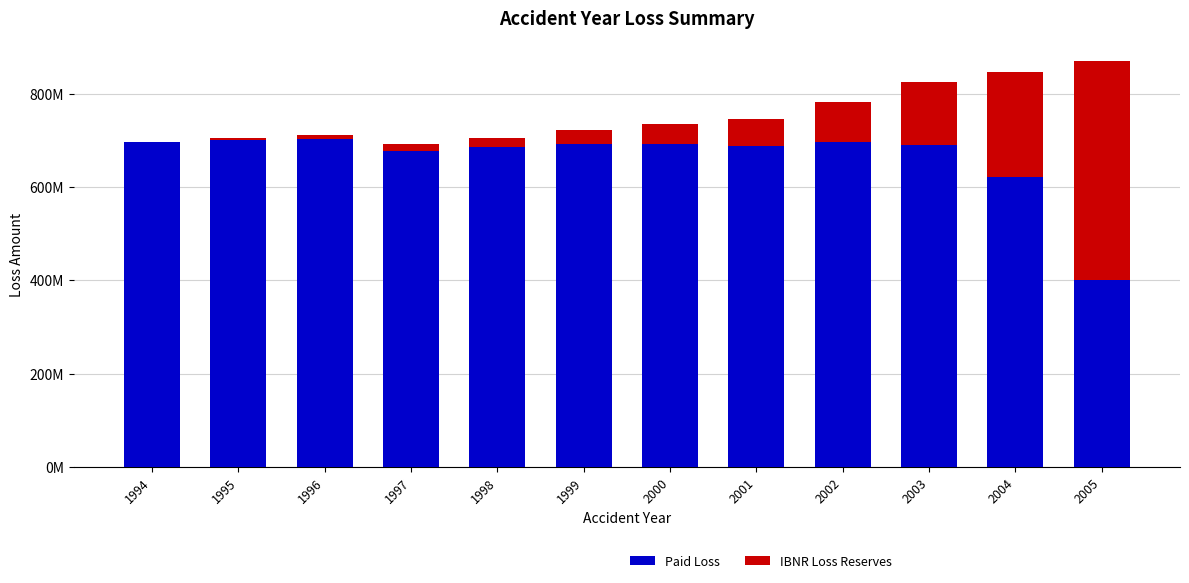

What is the difference between the Paid Loss values at 2002 and 1998?

10944921.0